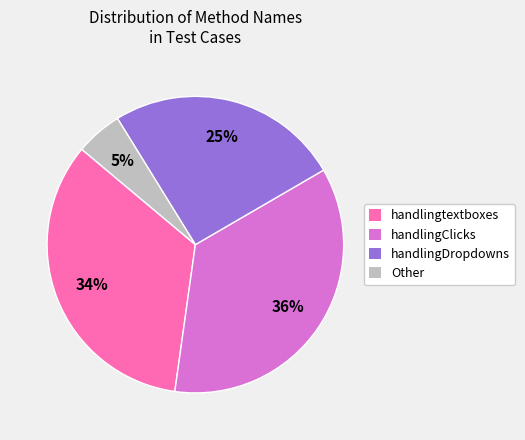

Is there a majority slice in this chart?

No